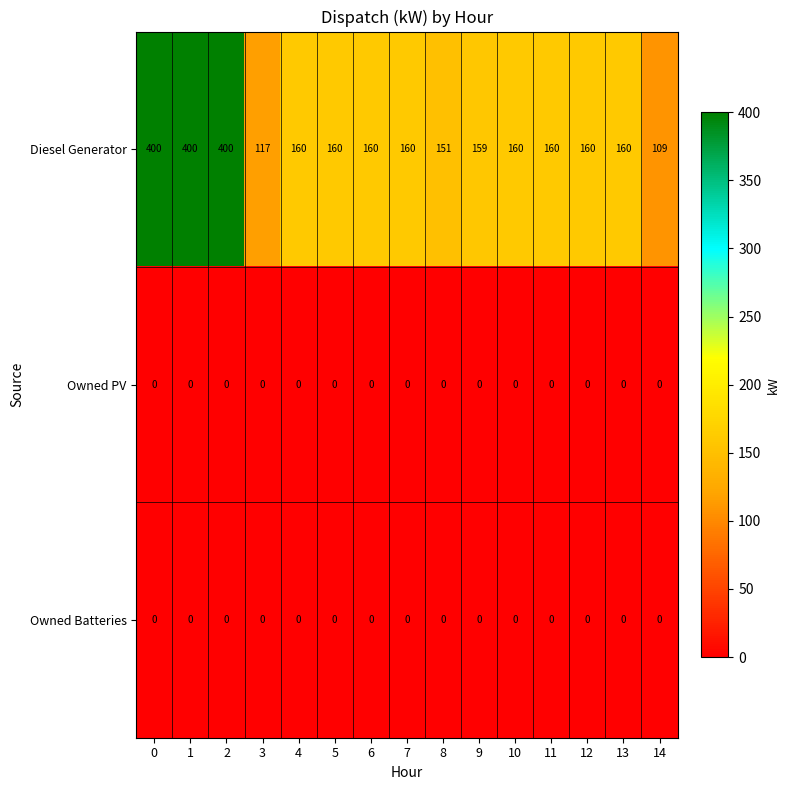

The value of Diesel Generator at 1 is 112. True or false?

False